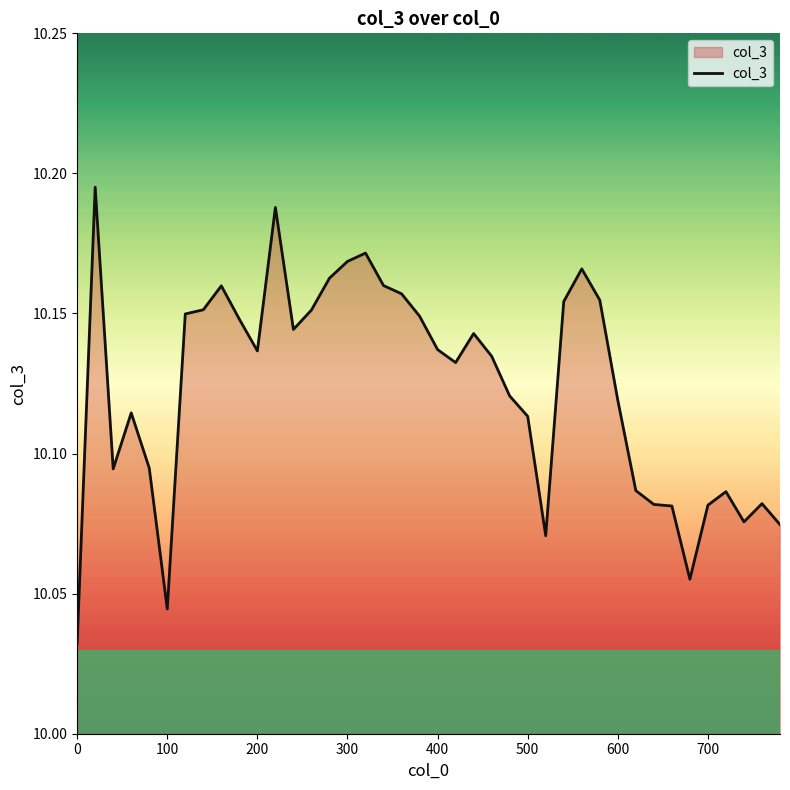

How many lines are shown in the chart?

1